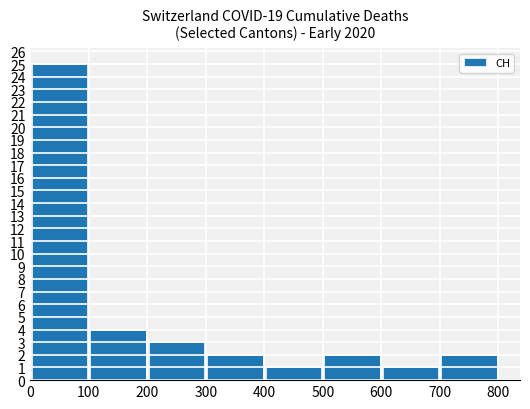

Reading left to right, transcribe all the data shown in this chart.

25	4	3	2	1	2	1	2